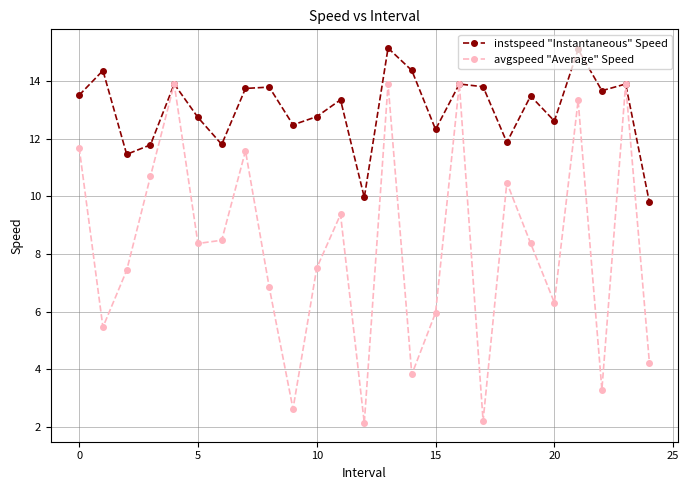

Which series has the largest total across all categories?

instspeed "Instantaneous" Speed